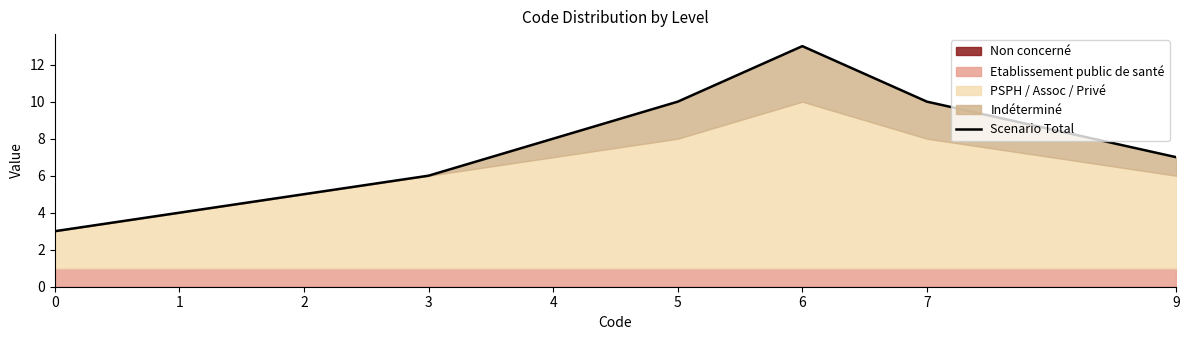

What is the greatest value displayed?

13